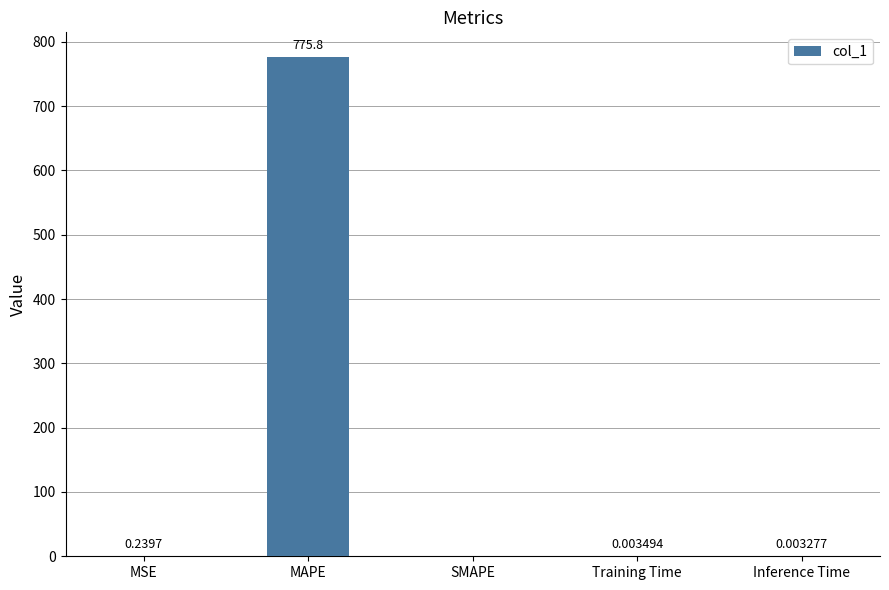

Does the chart contain stacked bars?

No